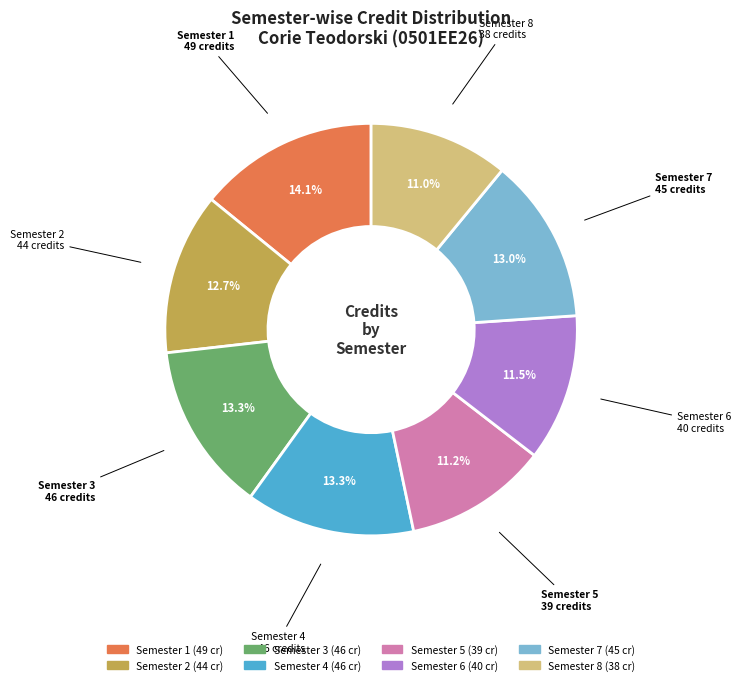

What percentage is the Semester 4 slice, to the nearest percent?

13%